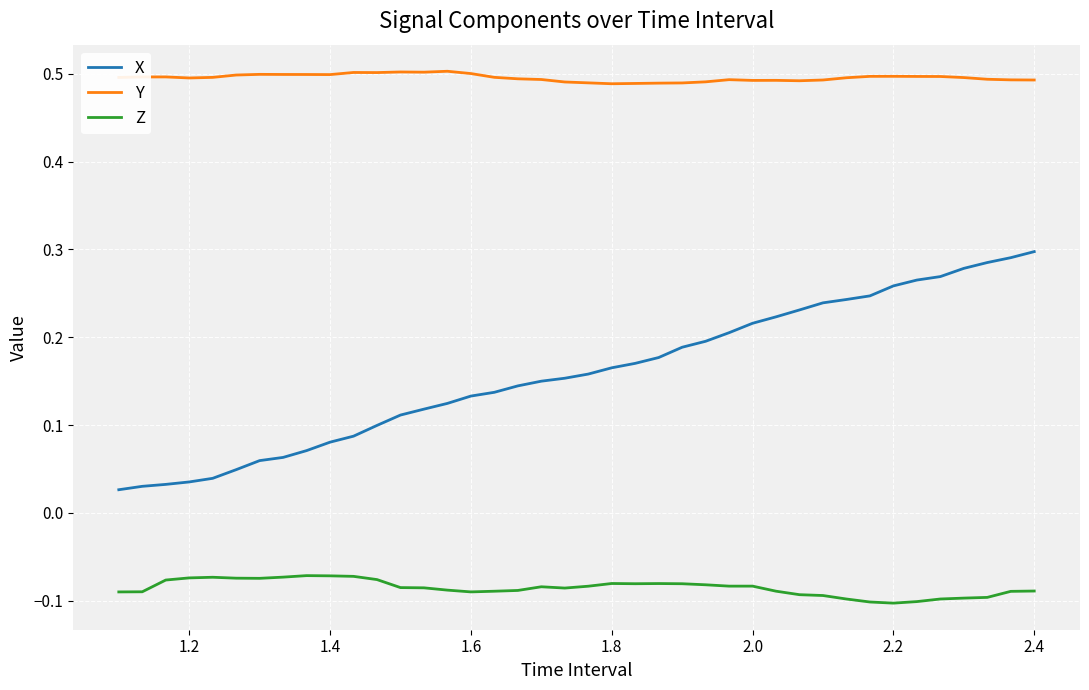

True or false: Z and Y cross at least once.

False